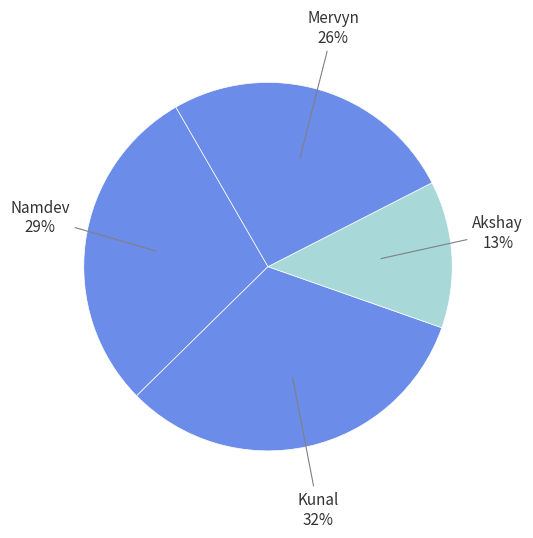

To the nearest percent, what is the average slice percentage?

25%